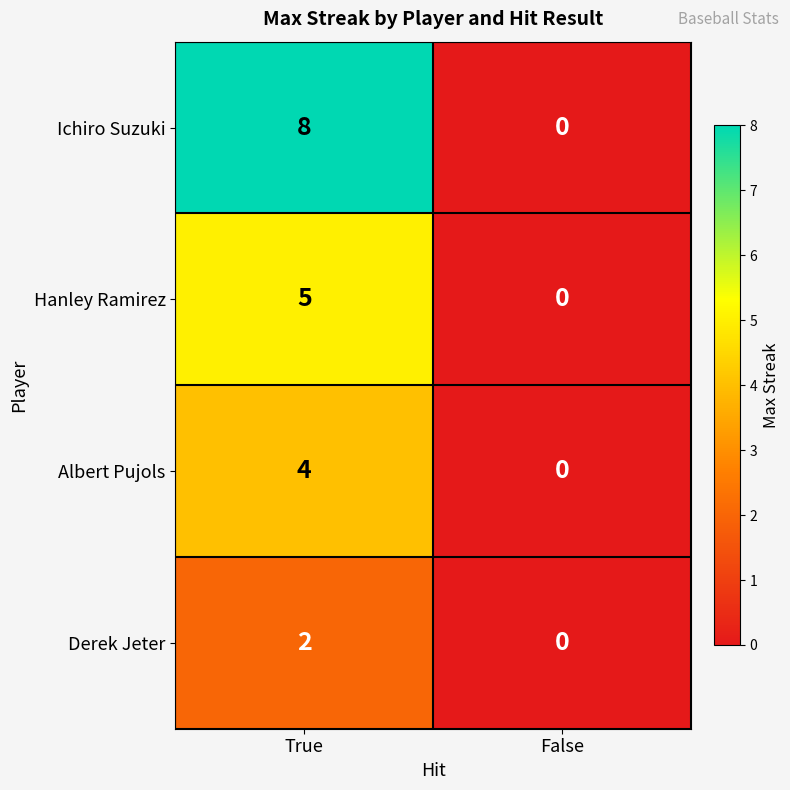

Which series has the largest total across all categories?

Ichiro Suzuki